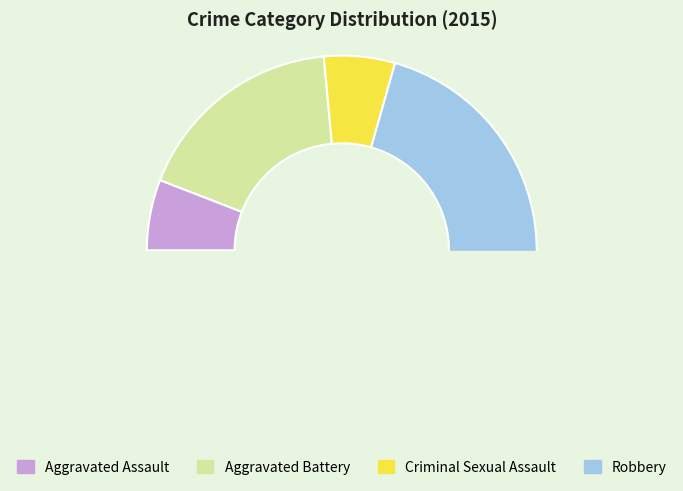

How many slices are in this pie chart?

4